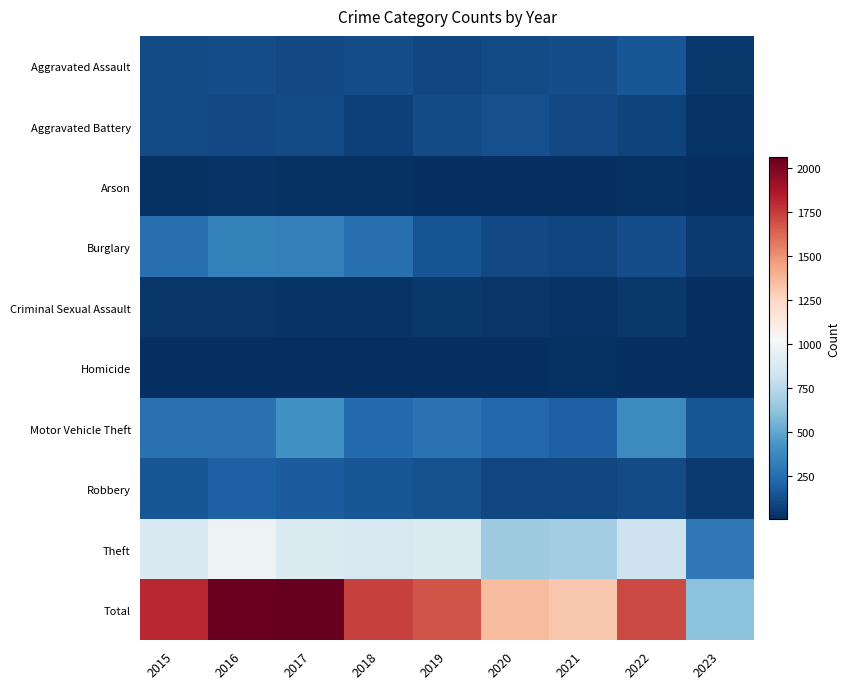

What is the greatest value displayed?

2066